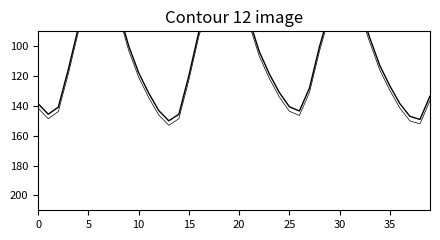

True or false: Water Level (m) and Water Level (m) offset cross at least once.

False